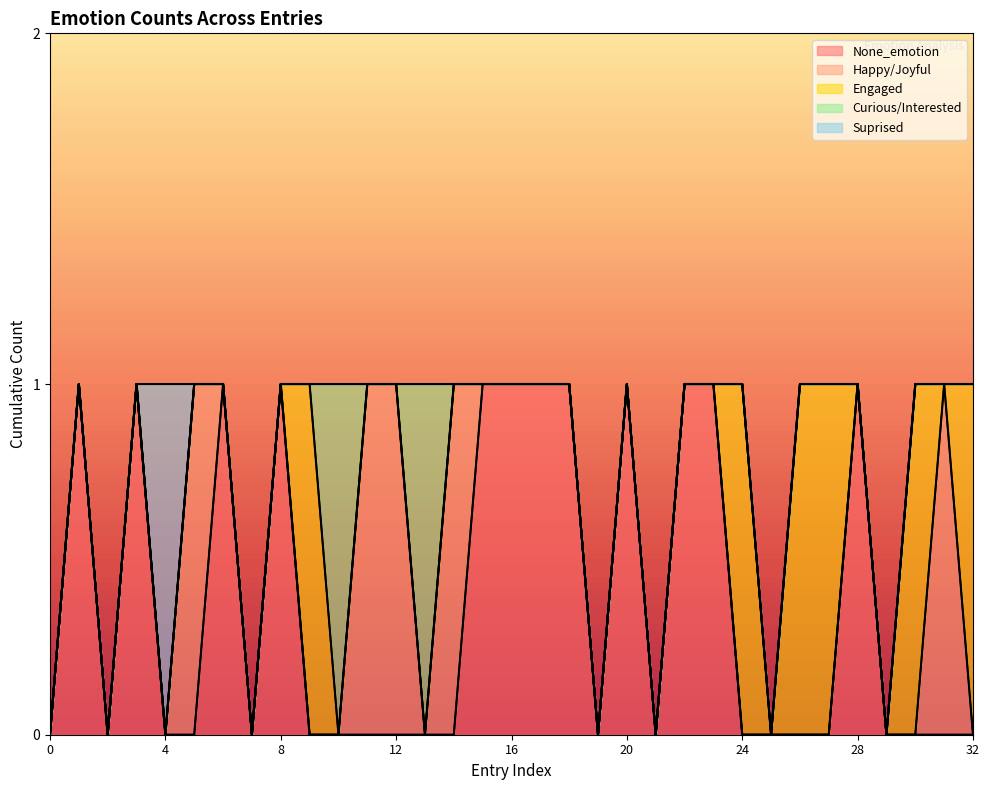

How many data points in Curious/Interested are above 0?

2